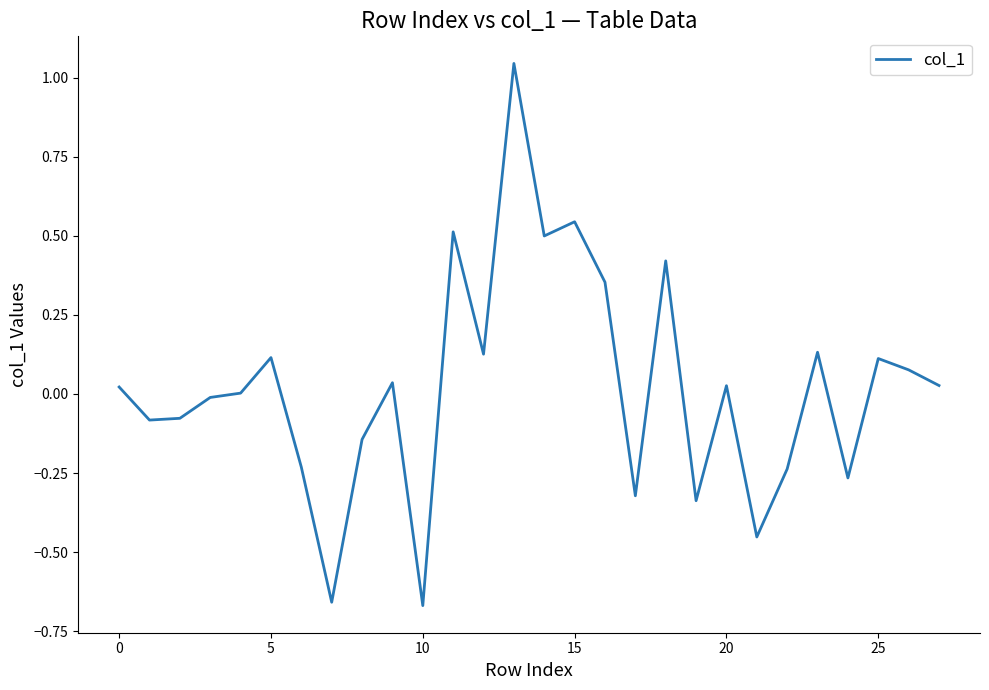

True or false: the data shows 0.2 at 15.

False